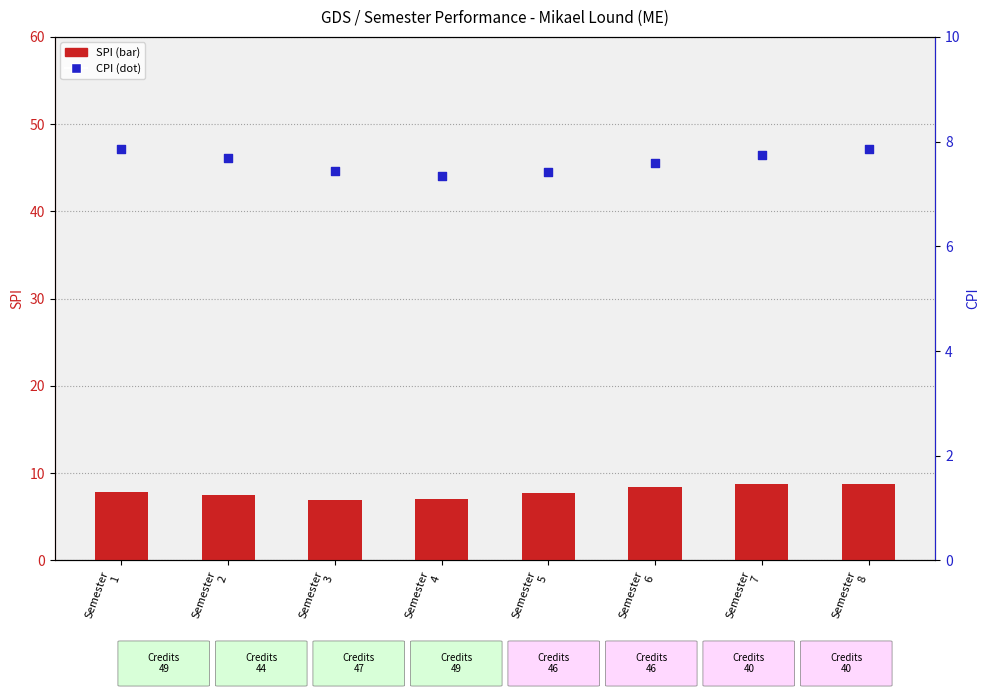

Which series has the widest spread of Y values?

SPI